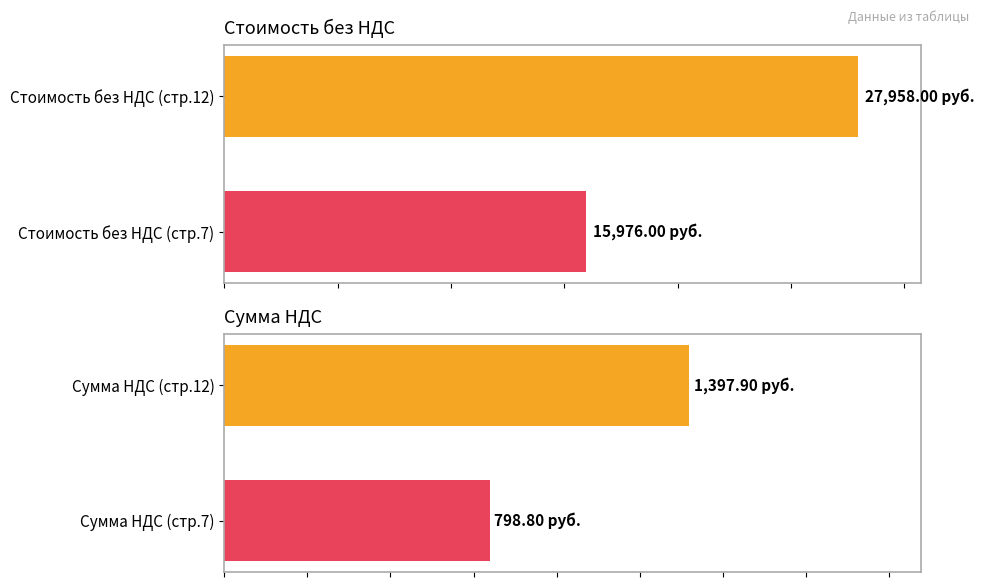

The value of Сумма НДС at Сумма НДС (стр.7) is 1163.7. True or false?

False